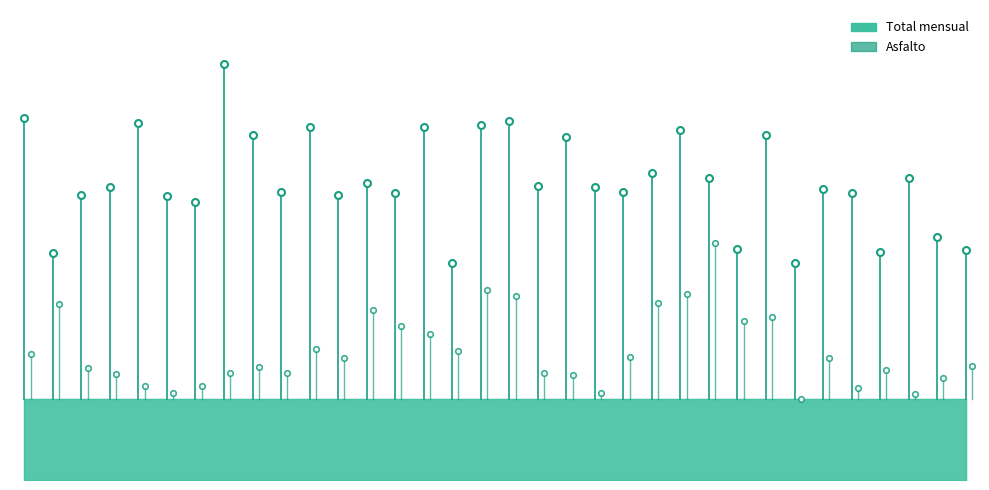

What is the sum of all Asfalto values?

0.5